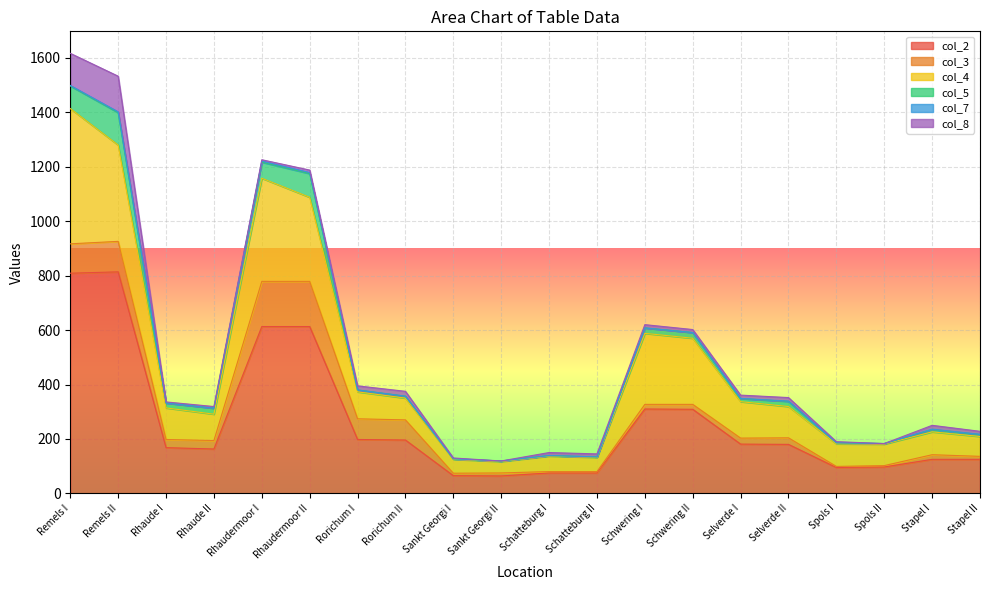

Reading left to right, extract all data points from this chart.

col_2: Remels I=809	Remels II=814	Rhaude I=168	Rhaude II=163	Rhaudermoor I=613	Rhaudermoor II=613	Rorichum I=198	Rorichum II=196	Sankt Georgi I=65	Sankt Georgi II=64	Schatteburg I=75	Schatteburg II=75	Schwering I=310	Schwering II=309	Selverde I=181	Selverde II=180	Spols I=95	Spols II=97	Stapel I=125	Stapel II=125
col_3: Remels I=108	Remels II=112	Rhaude I=30	Rhaude II=31	Rhaudermoor I=166	Rhaudermoor II=166	Rorichum I=76	Rorichum II=74	Sankt Georgi I=9	Sankt Georgi II=11	Schatteburg I=5	Schatteburg II=5	Schwering I=17	Schwering II=18	Selverde I=22	Selverde II=24	Spols I=4	Spols II=5	Stapel I=17	Stapel II=11
col_4: Remels I=497	Remels II=354	Rhaude I=116	Rhaude II=97	Rhaudermoor I=379	Rhaudermoor II=309	Rorichum I=99	Rorichum II=80	Sankt Georgi I=51	Sankt Georgi II=42	Schatteburg I=57	Schatteburg II=52	Schwering I=261	Schwering II=243	Selverde I=134	Selverde II=115	Spols I=83	Spols II=79	Stapel I=84	Stapel II=73
col_5: Remels I=83	Remels II=119	Rhaude I=18	Rhaude II=22	Rhaudermoor I=59	Rhaudermoor II=87	Rorichum I=7	Rorichum II=7	Sankt Georgi I=2	Sankt Georgi II=2	Schatteburg I=2	Schatteburg II=2	Schwering I=20	Schwering II=21	Selverde I=11	Selverde II=19	Spols I=4	Spols II=2	Stapel I=8	Stapel II=7
col_7: Remels I=2	Remels II=3	Rhaude I=0	Rhaude II=0	Rhaudermoor I=4	Rhaudermoor II=4	Rorichum I=0	Rorichum II=0	Sankt Georgi I=0	Sankt Georgi II=0	Schatteburg I=0	Schatteburg II=0	Schwering I=0	Schwering II=0	Selverde I=1	Selverde II=1	Spols I=0	Spols II=0	Stapel I=2	Stapel II=1
col_8: Remels I=118	Remels II=131	Rhaude I=4	Rhaude II=6	Rhaudermoor I=5	Rhaudermoor II=9	Rorichum I=15	Rorichum II=18	Sankt Georgi I=3	Sankt Georgi II=0	Schatteburg I=11	Schatteburg II=11	Schwering I=12	Schwering II=11	Selverde I=12	Selverde II=13	Spols I=4	Spols II=0	Stapel I=14	Stapel II=11